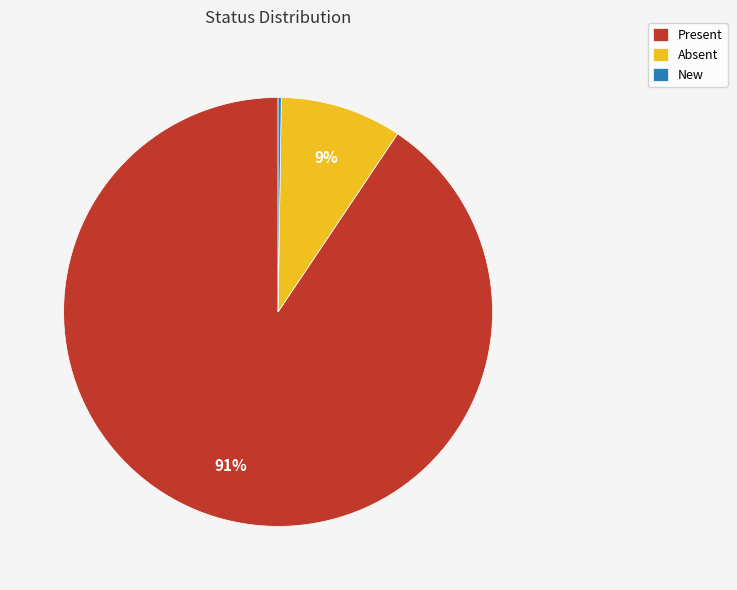

Which category accounts for the majority?

Present